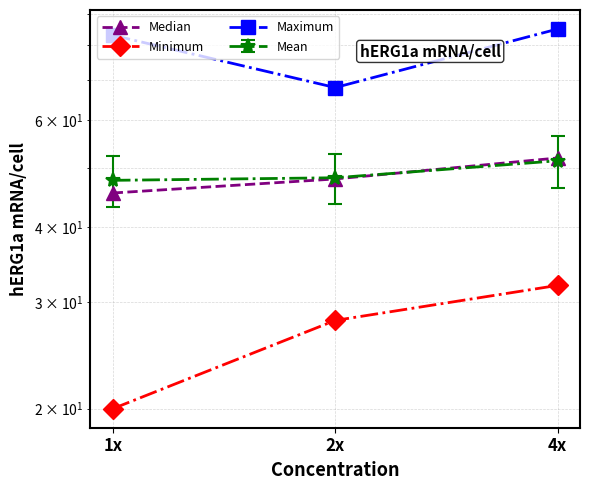

What is the minimum value for Minimum?

20.0